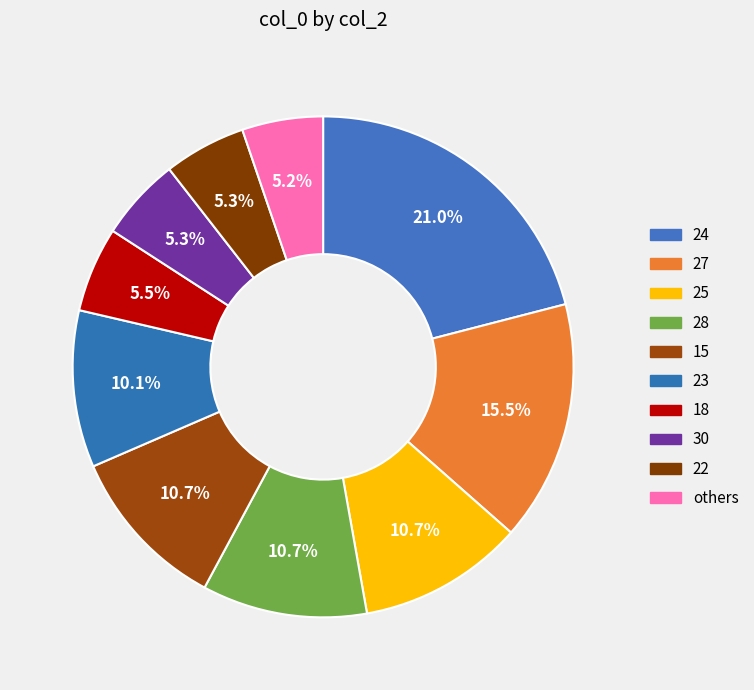

To the nearest percent, what percentage of the pie is 22?

5%